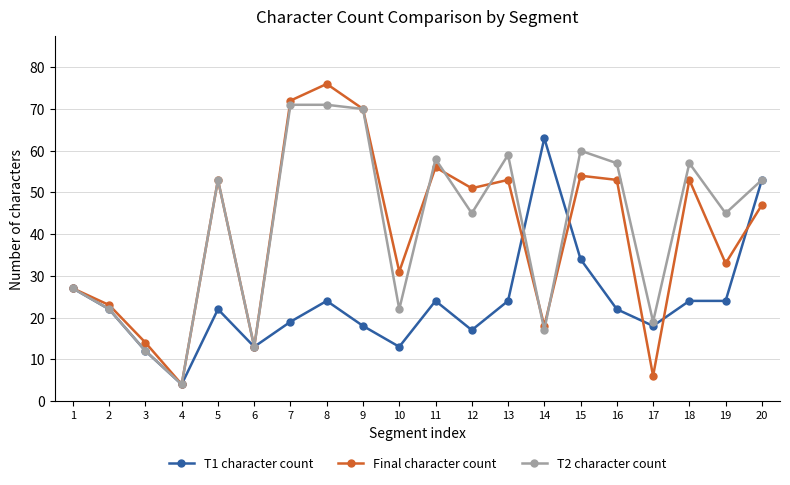

How many data points in Final character count are less than 51?

10